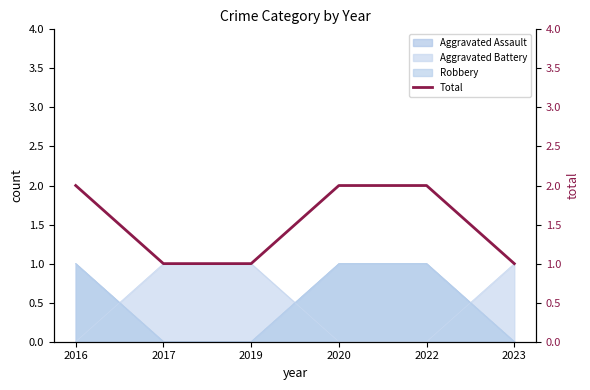

Rank the categories by value from highest to lowest.

2016, 2020, 2022, 2017, 2019, 2023